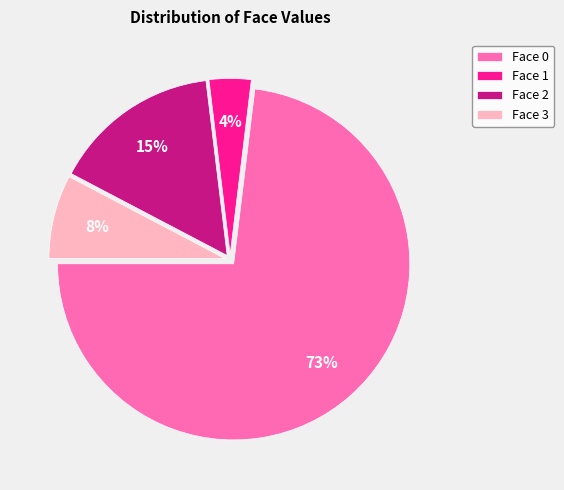

Rank the categories by value from lowest to highest.

Face 1, Face 3, Face 2, Face 0